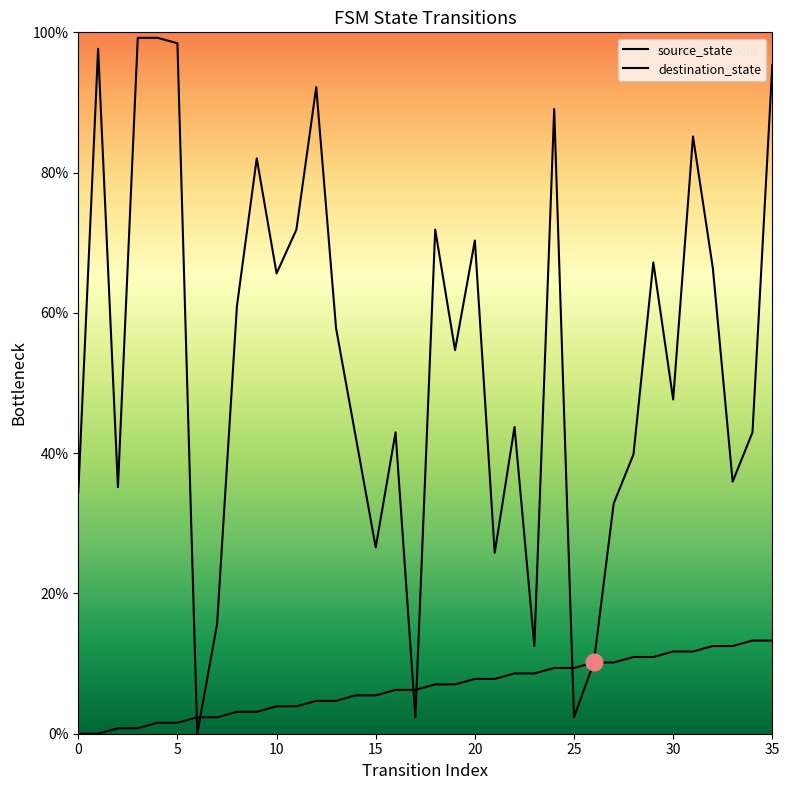

What is the value of the source_state point at the 36th from the left?

13.3